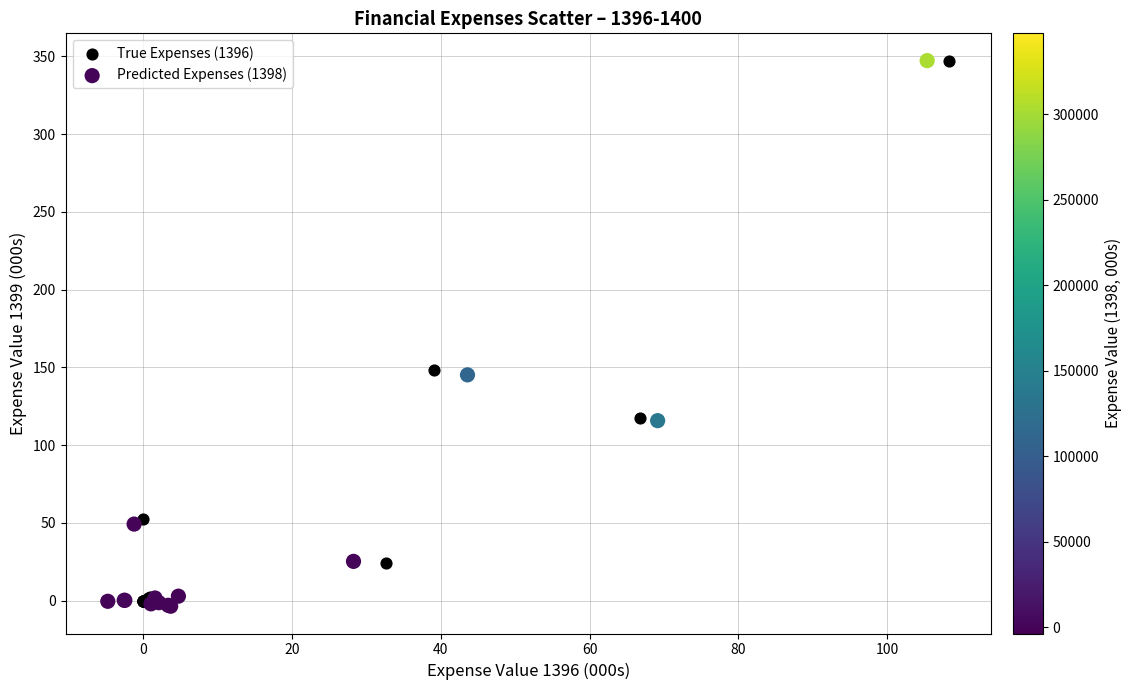

Which series contains the lowest Y value?

Predicted Expenses (1398)